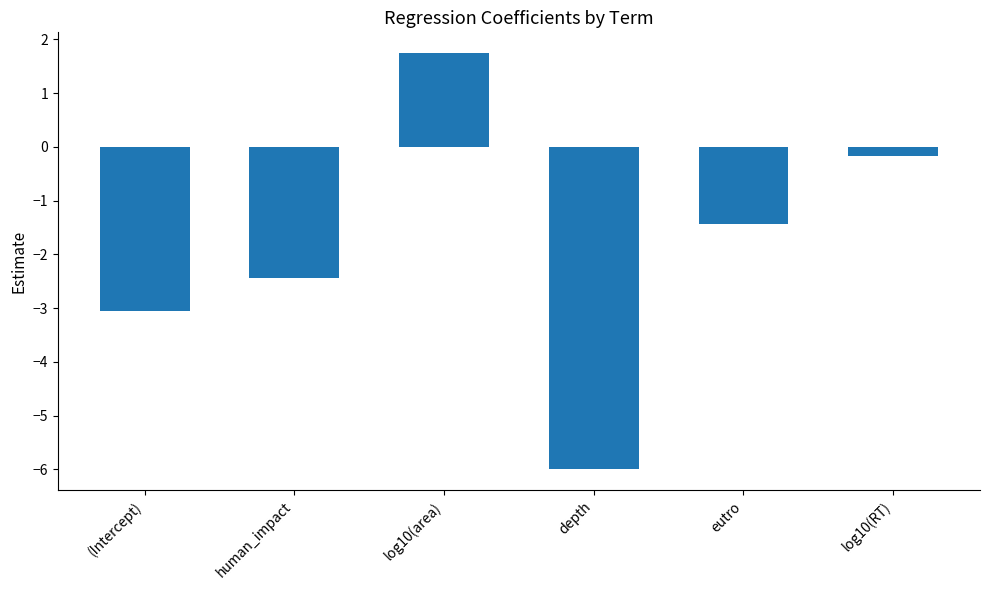

Rank the categories by value from highest to lowest.

log10(area), log10(RT), eutro, human_impact, (Intercept), depth